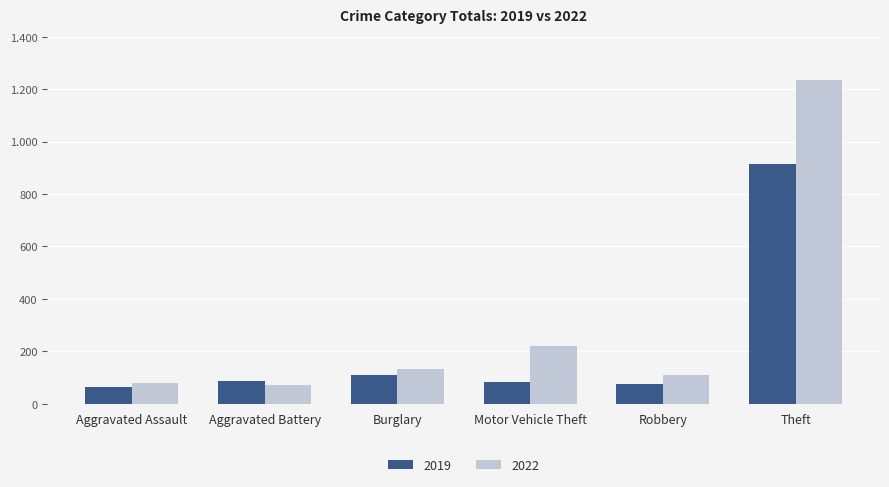

Reading left to right, extract all data points from this chart.

2019: 65	88	110	84	75	914
2022: 78	71	132	219	108	1235